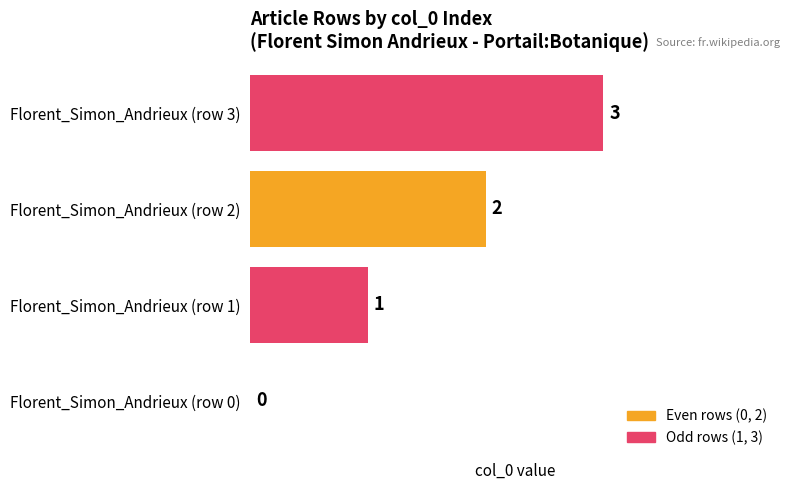

What is the difference between the second highest and second lowest values?

1